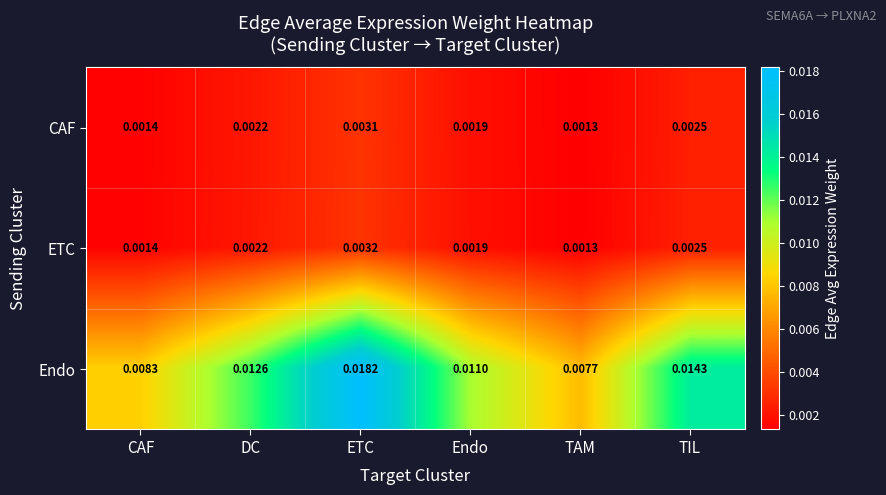

Which series changed the most between ETC and TIL?

Endo